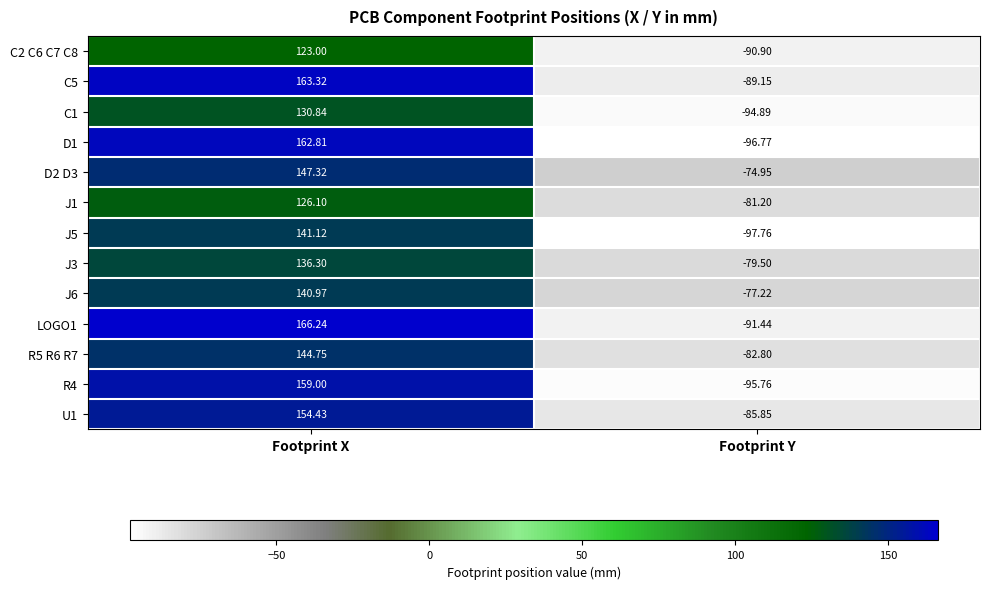

What is the smallest value displayed?

-97.8